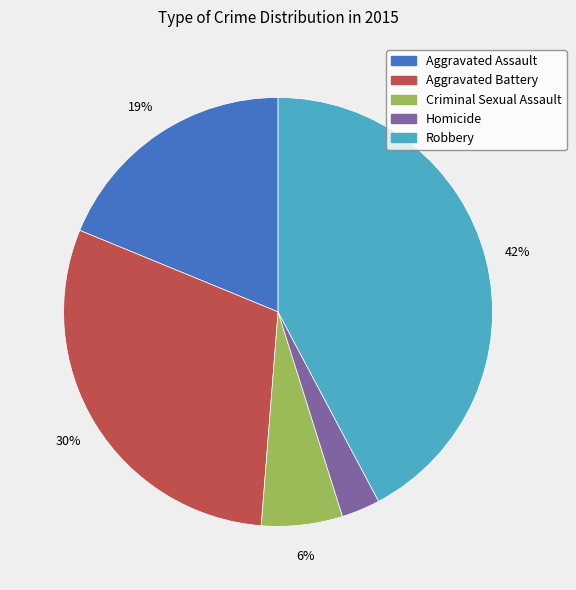

Does any single category account for the majority?

No